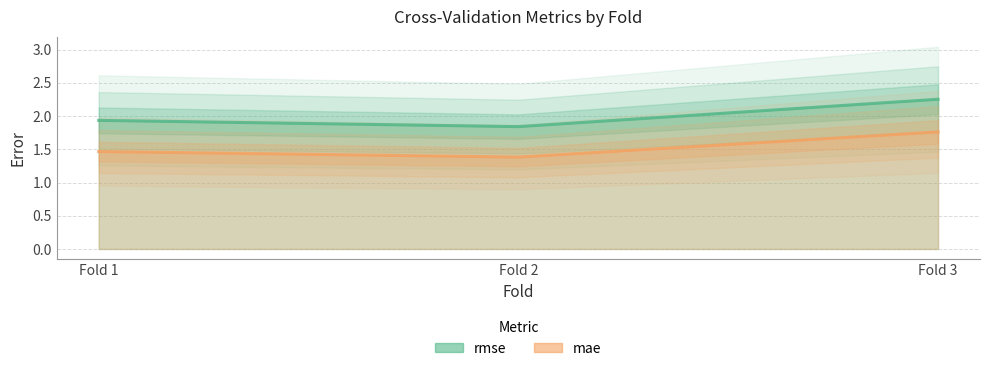

What is the sum of all mae values?

4.6